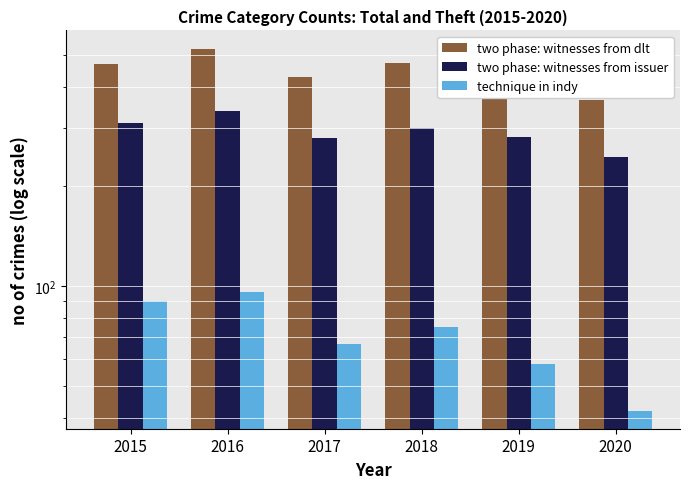

True or false: two phase: witnesses from issuer has a value of 401 at 2020.

False